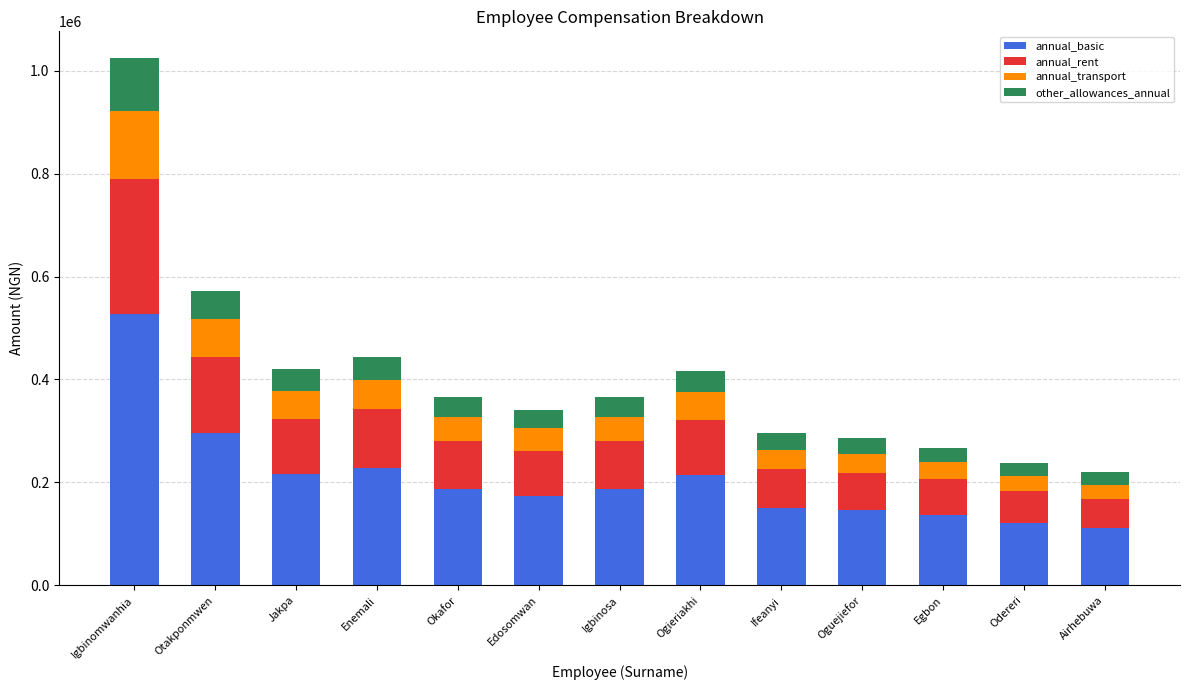

The annual_basic series shows 145641.8 at Oguejiefor. True or false?

True